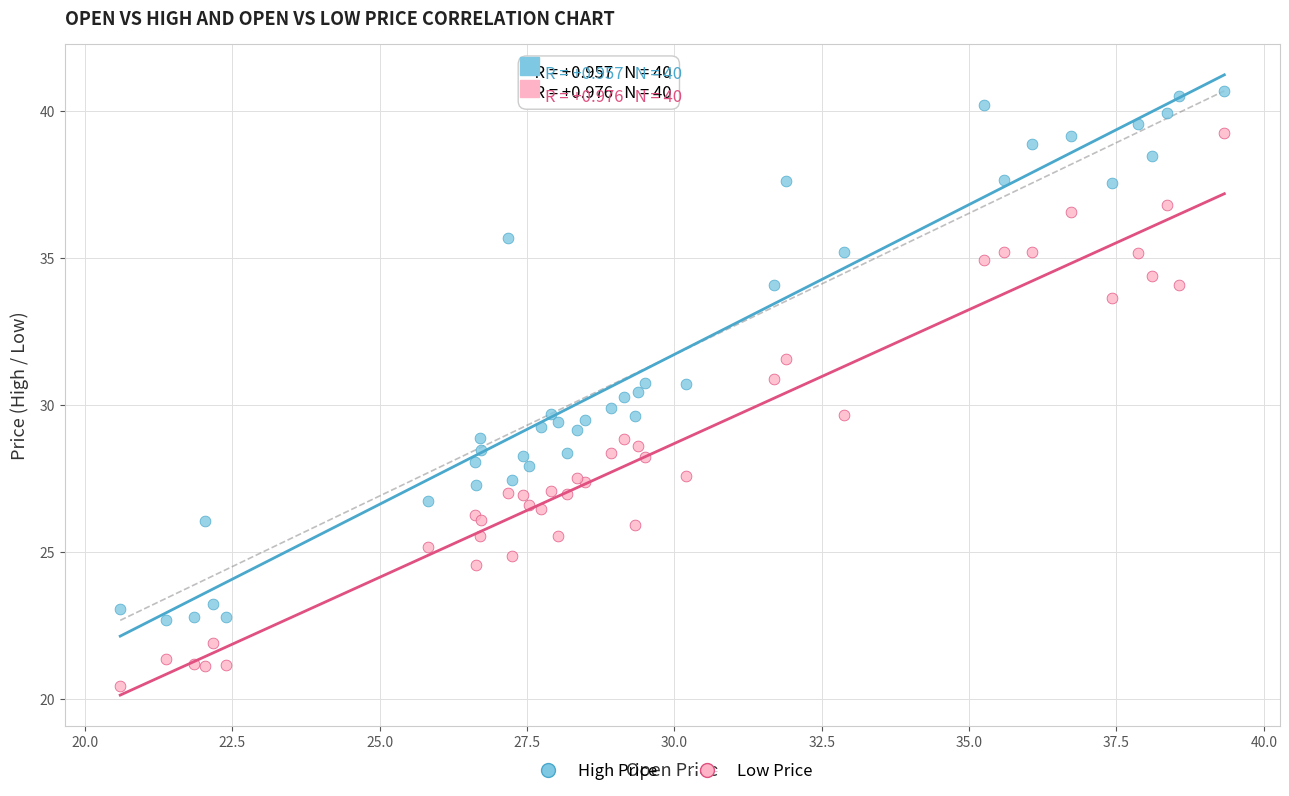

What is the X range (max minus min) for the scatter plot?

18.7